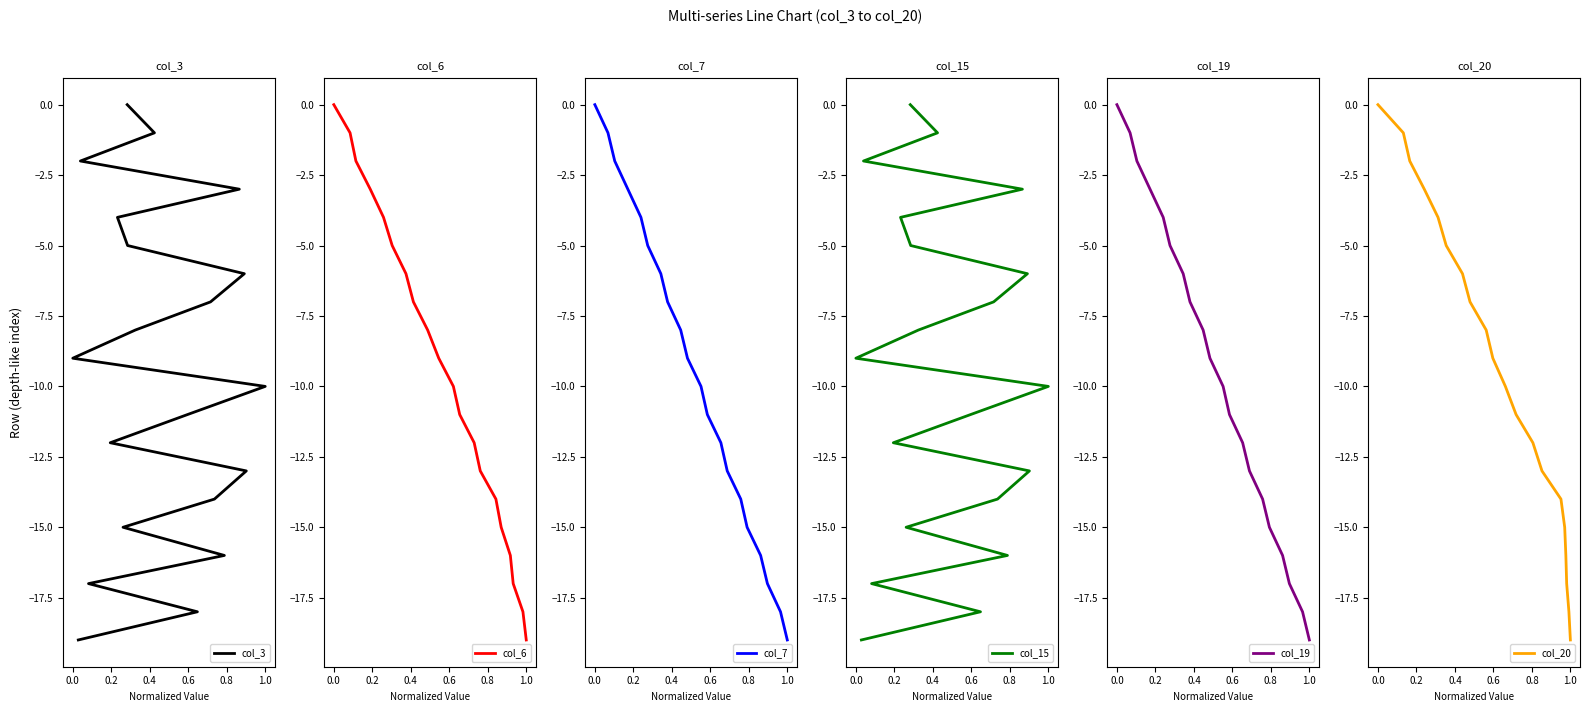

The value of col_3 at 18 is -6. True or false?

False